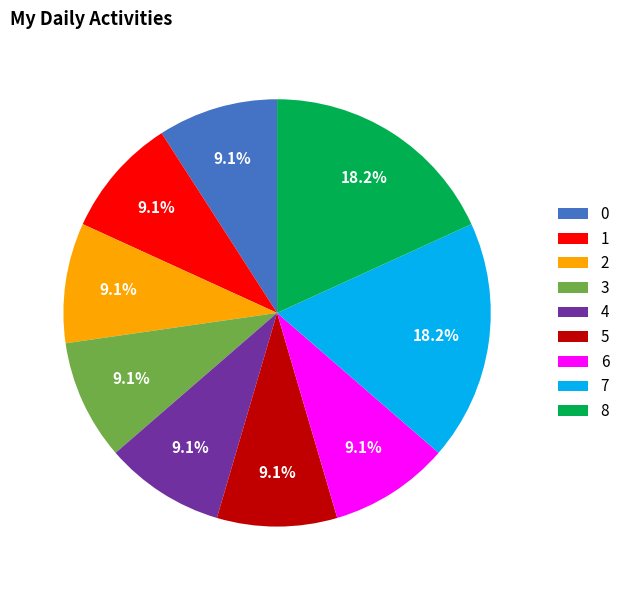

Is the sum of 0 and 7 greater than half?

No